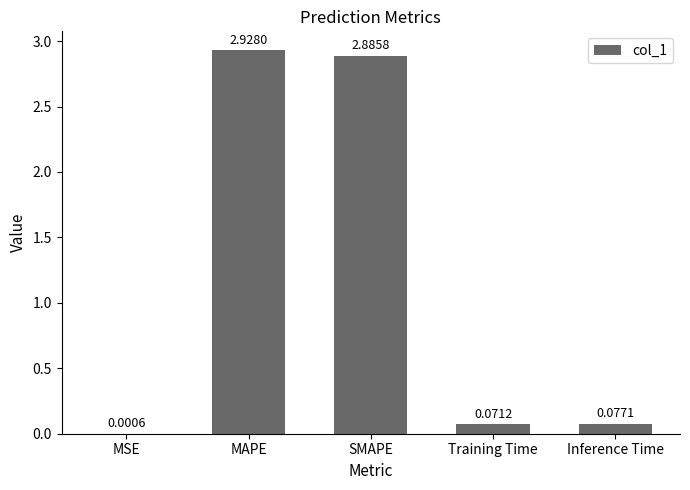

What is the sum of all values?

6.0